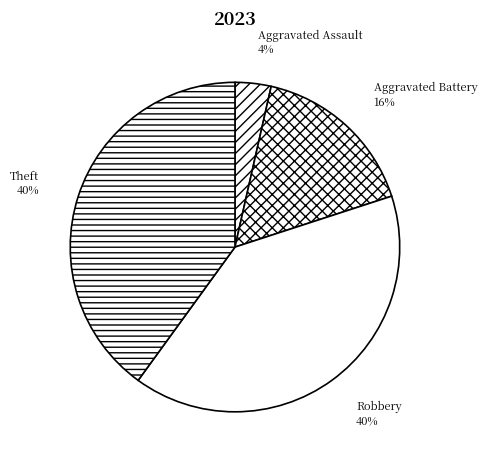

Do Aggravated Assault and Theft together represent more than half of the pie?

No